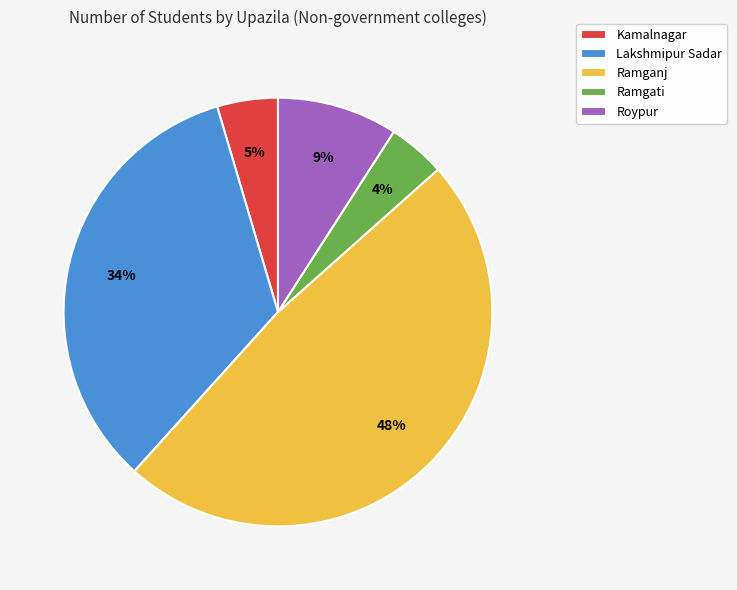

Combined, do Roypur and Kamalnagar account for over 50%?

No